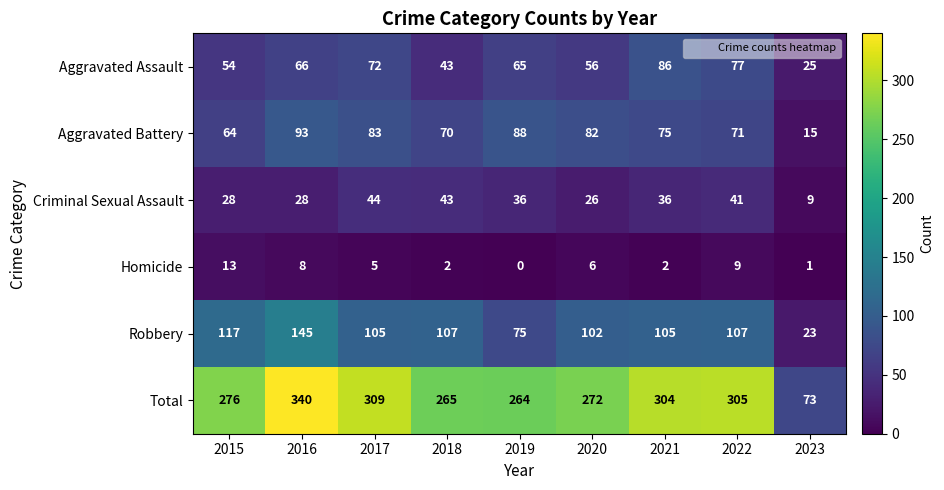

Which category has the highest value across all series?

2016